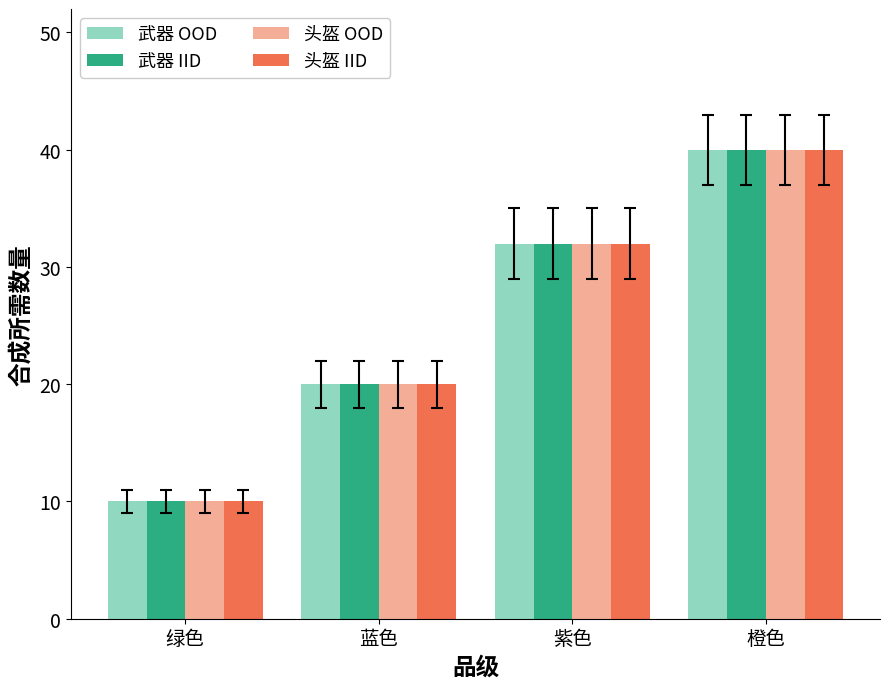

What is the value of the 头盔 OOD bar at the 1st from the left?

10